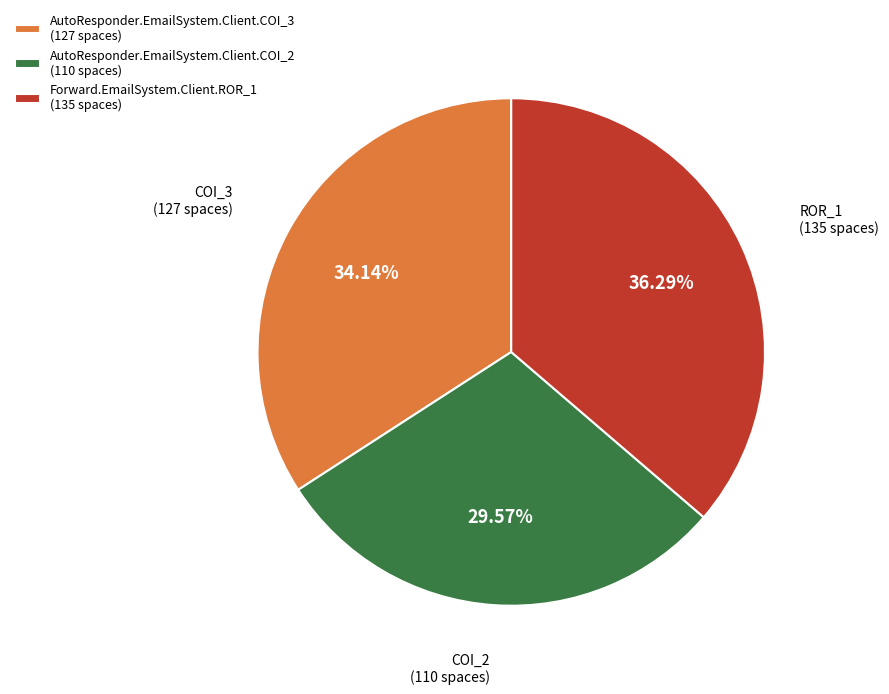

To the nearest percent, what is the difference between the AutoResponder.EmailSystem.Client.COI_3 and AutoResponder.EmailSystem.Client.COI_2 slice percentages?

5%